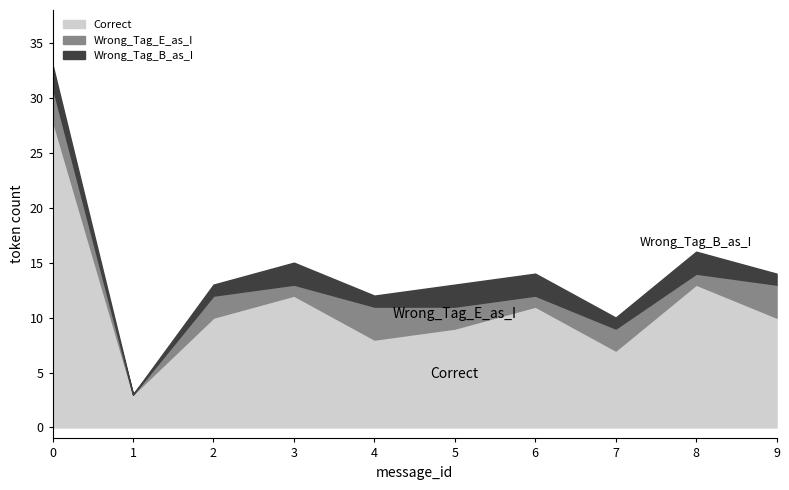

Does the chart display data point markers on the line(s)?

No